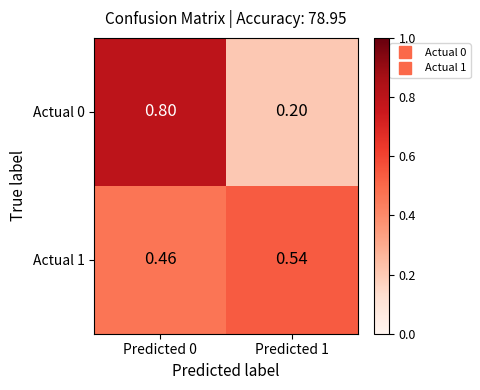

Is the value of Actual 1 at Predicted 1 greater than the value of Actual 0 at Predicted 0?

No